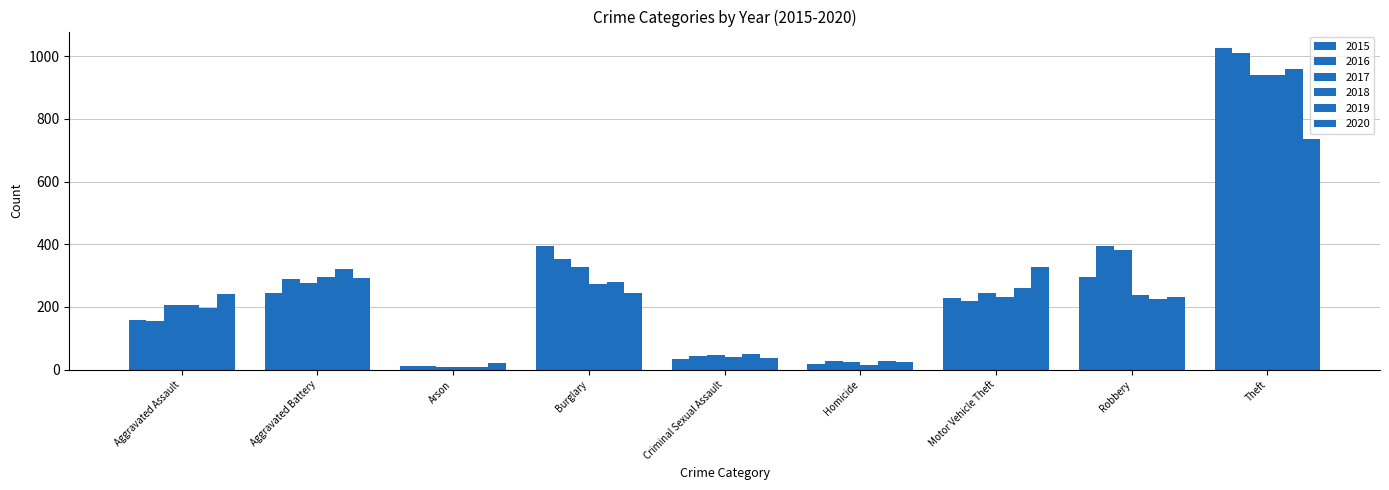

Reading left to right, what are all the values shown in this chart?

2015: 160	246	11	393	34	17	228	297	1027
2016: 154	288	13	352	43	29	218	394	1009
2017: 207	277	9	327	47	24	243	381	941
2018: 206	297	9	273	40	15	232	237	941
2019: 197	321	8	281	51	27	260	224	959
2020: 242	294	20	245	36	24	328	233	736